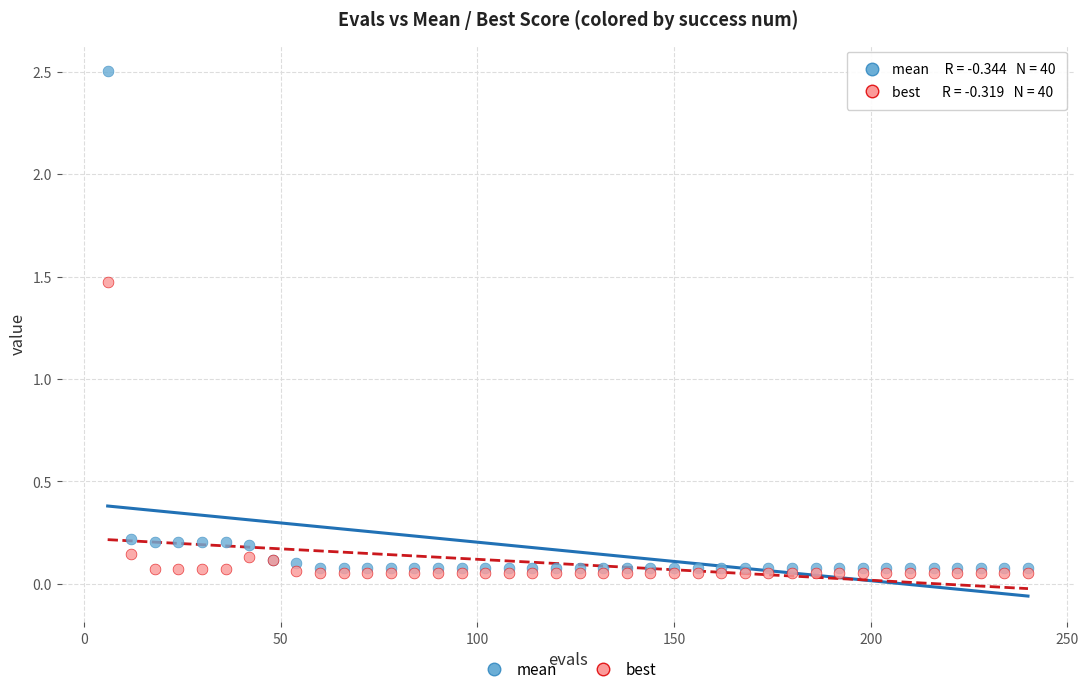

What are all the series names shown in the legend?

mean, best